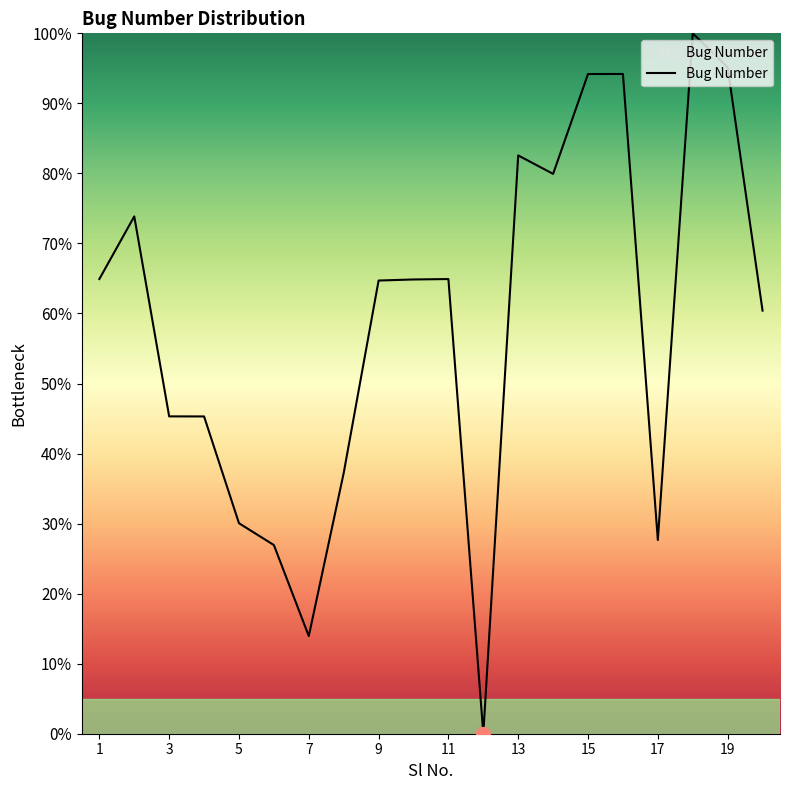

What is the greatest value displayed?

100.0